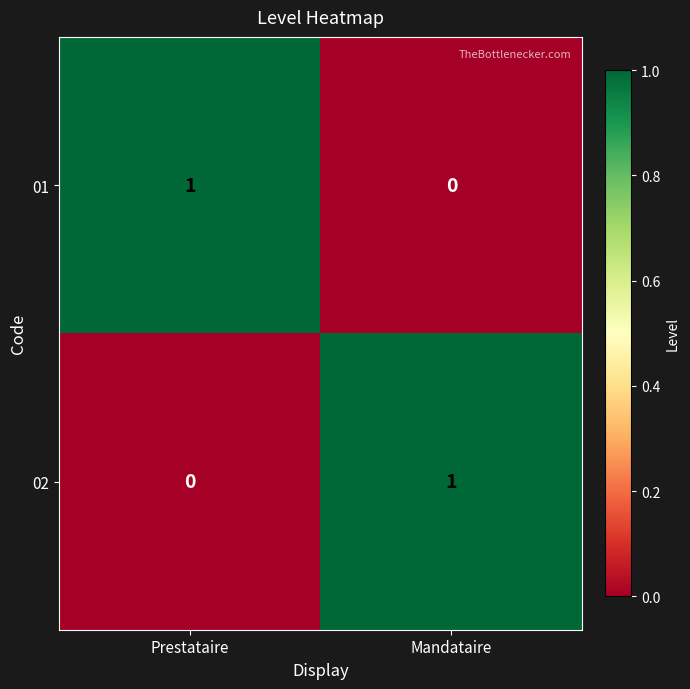

The 01 series shows 0 at Mandataire. True or false?

True